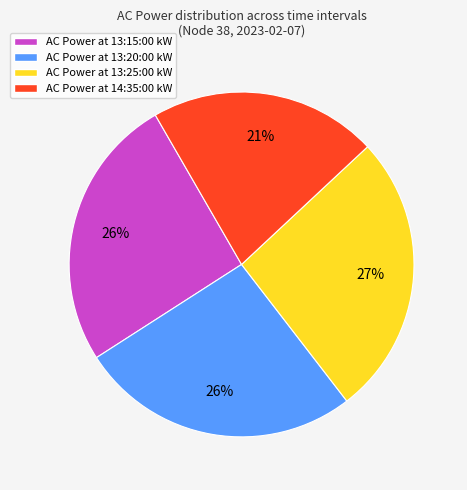

To the nearest percent, what is the average slice percentage?

25%